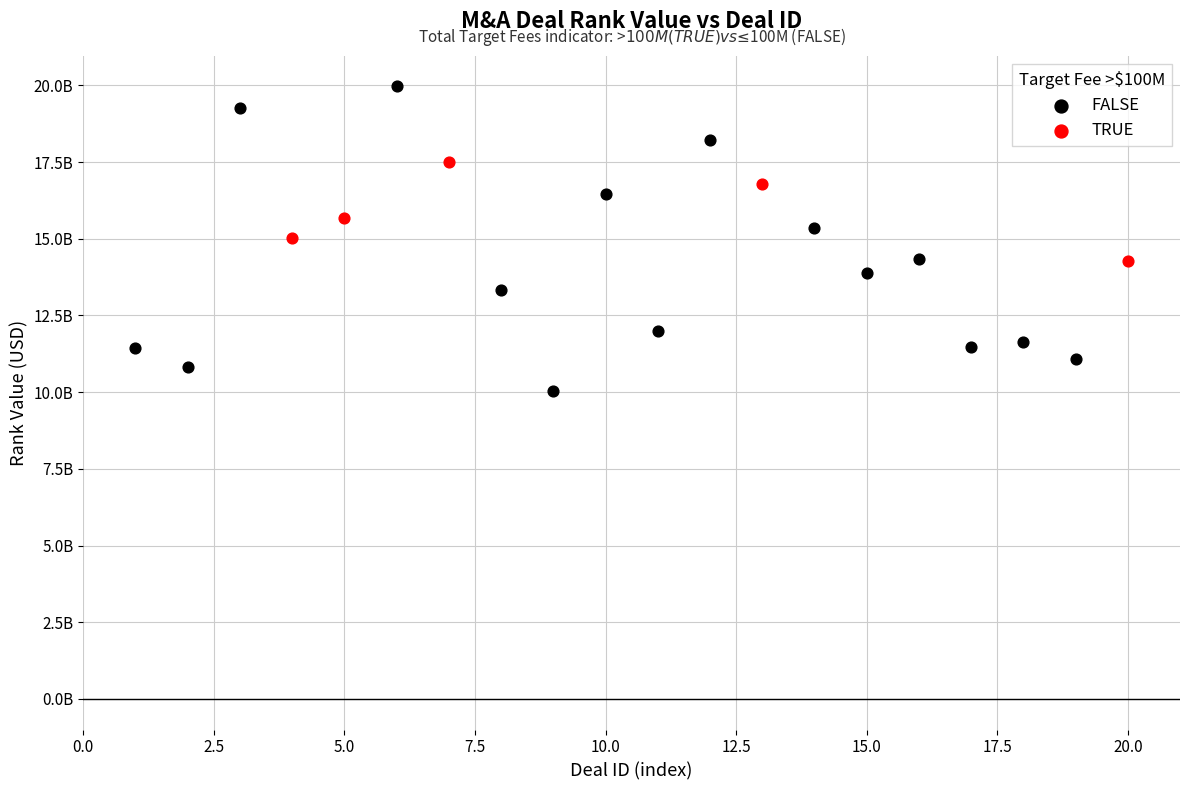

Which series reaches the maximum Y coordinate?

FALSE